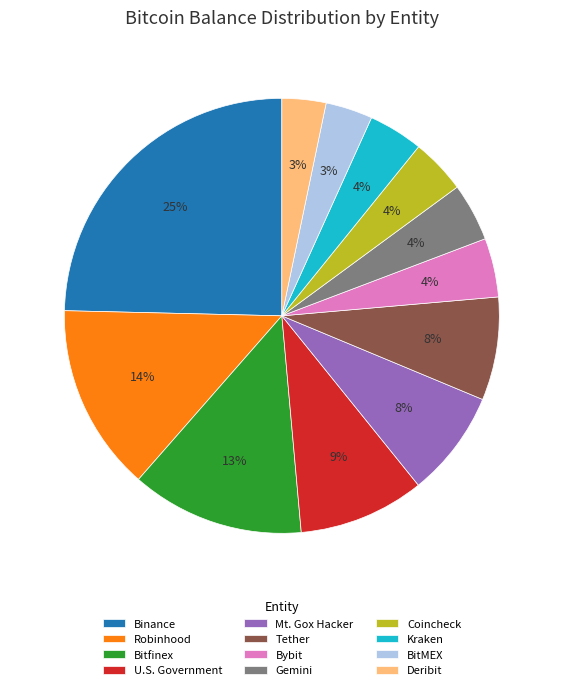

To the nearest percent, what percentage of the pie is U.S. Government?

9%